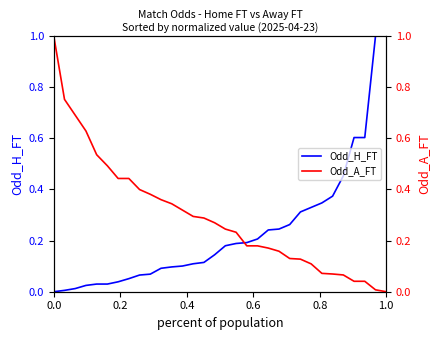

What is the maximum value for Odd_H_FT?

1.0